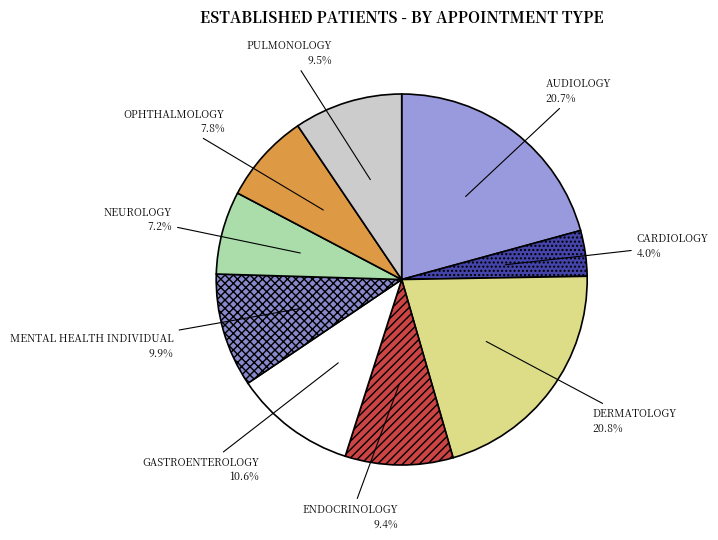

What is the total percentage of DERMATOLOGY and PULMONOLOGY?

30.3%